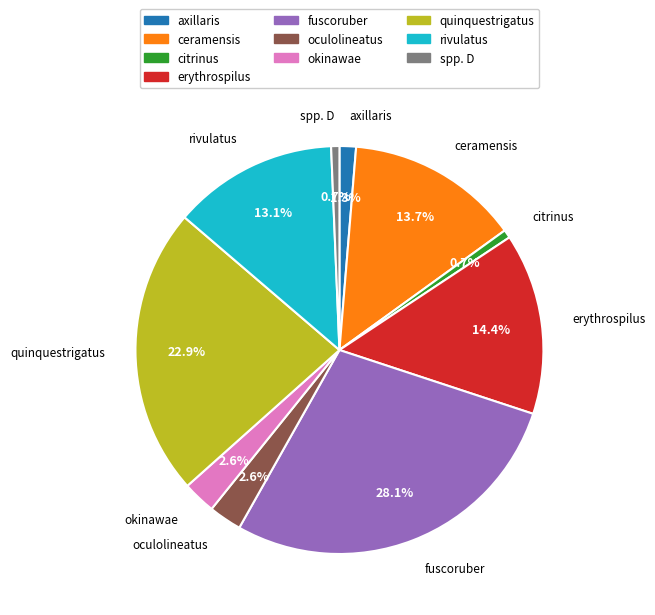

What is the largest slice in the pie chart?

fuscoruber